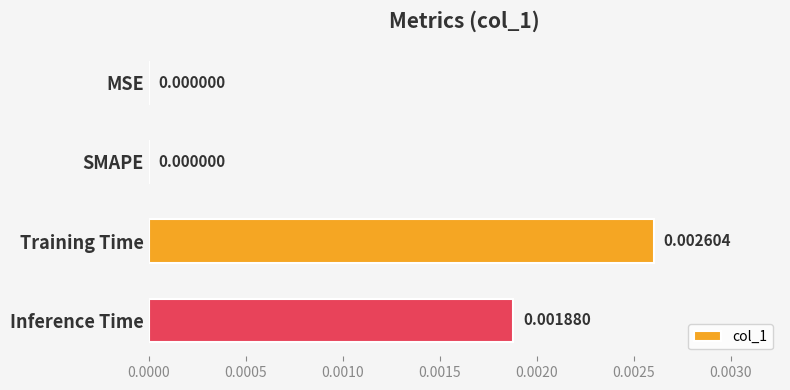

Which has a higher value, MSE or Inference Time?

Inference Time